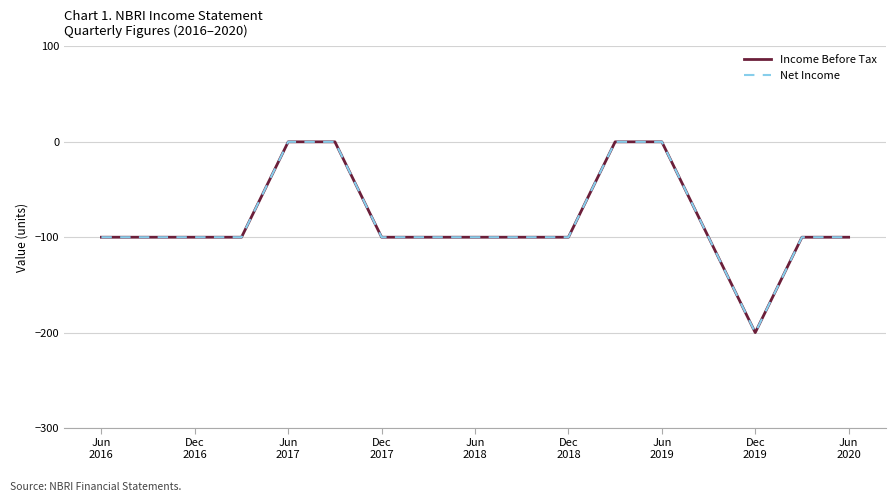

Where is Net Income nearest to the value -100?

Jun
2016